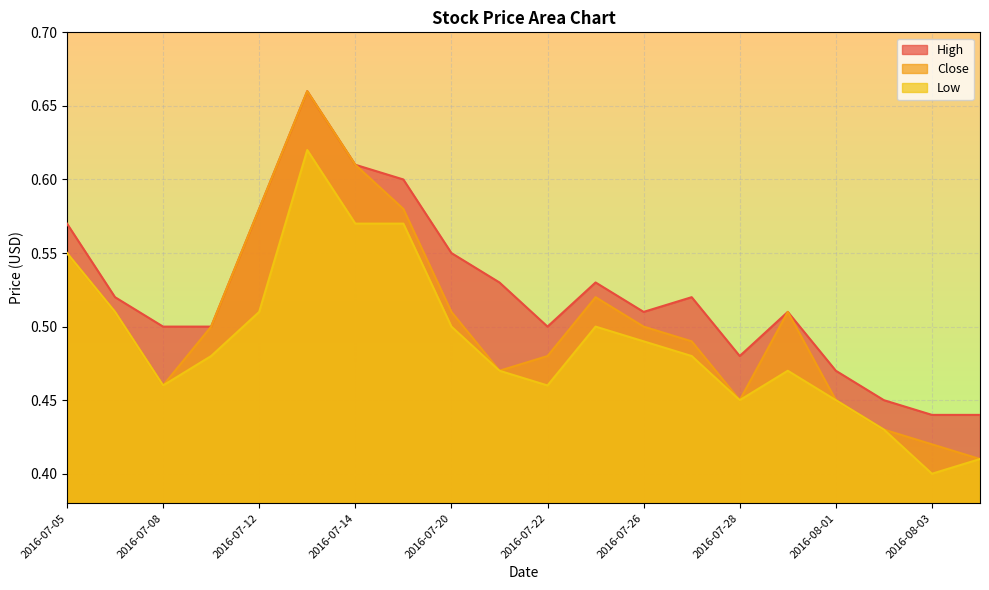

True or false: High has more than 2 points higher than both neighbors.

True